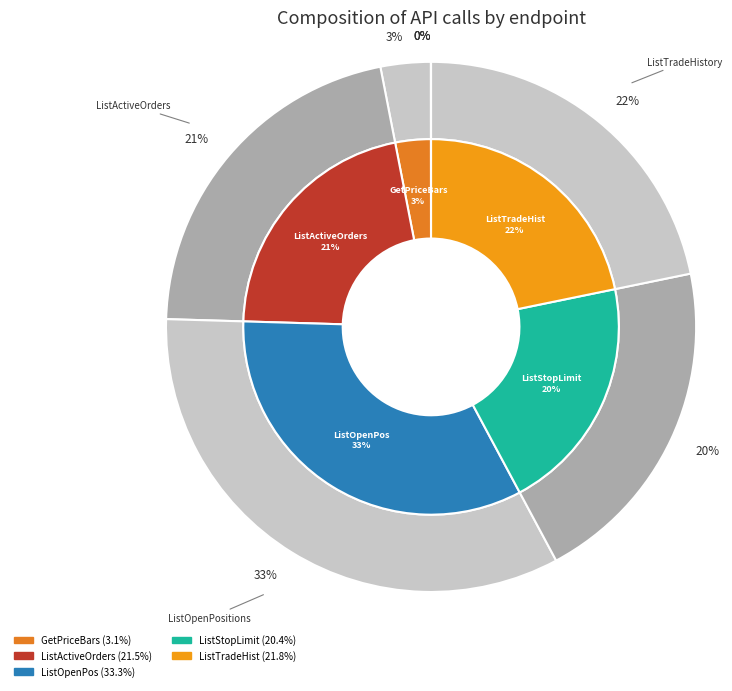

What percentage is NOT represented by ListTradeHistory?

78.2%